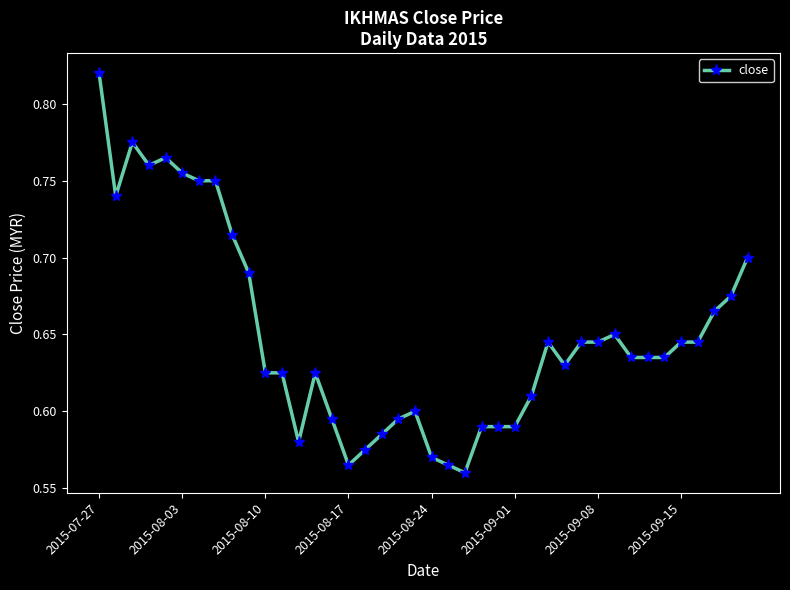

Does the chart have visible grid lines?

No